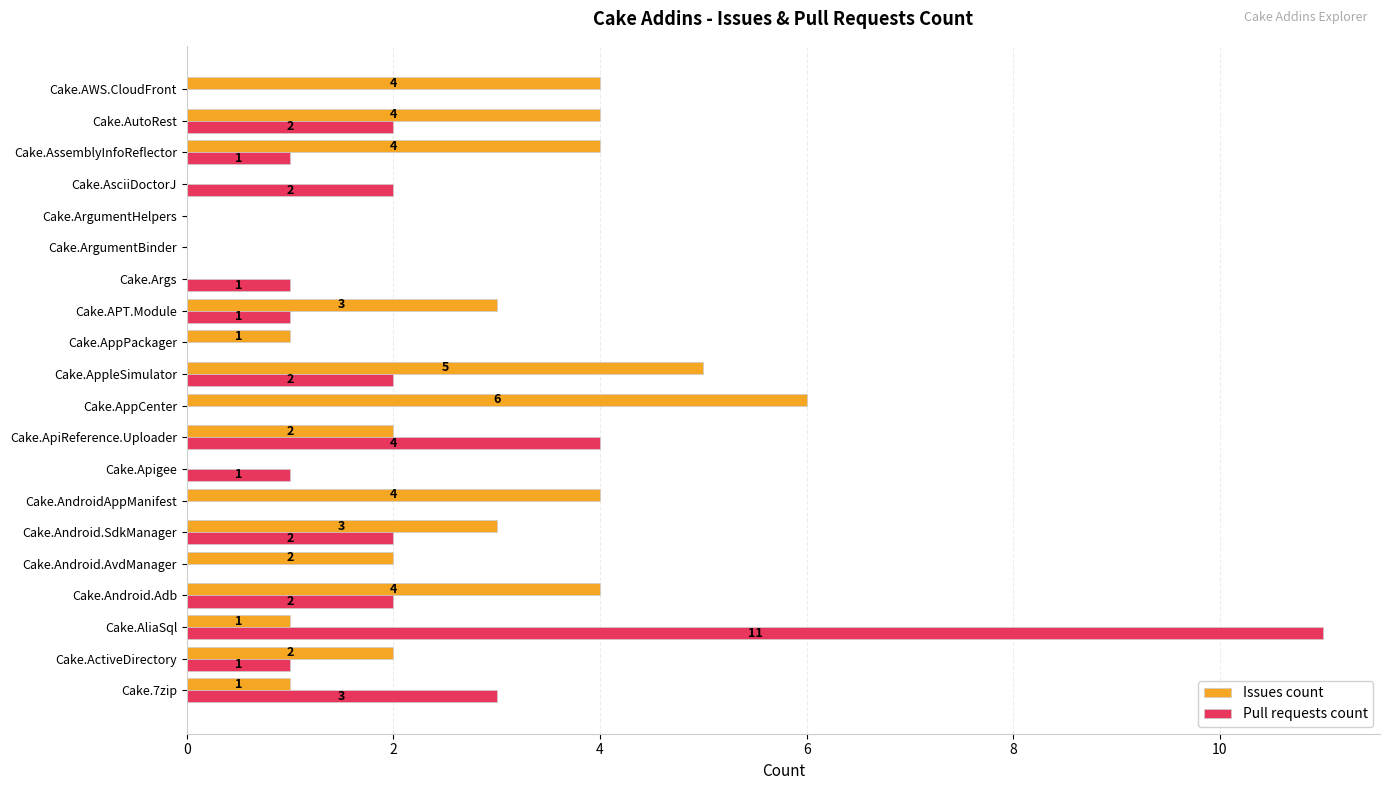

Which series has the largest total across all categories?

Issues count